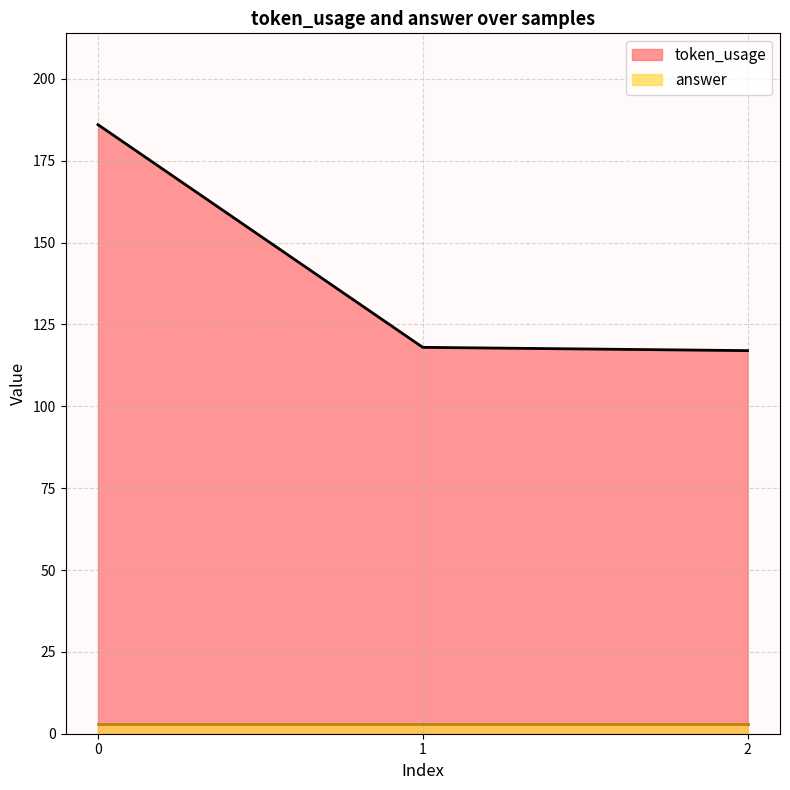

Reading left to right, what are all the values shown in this chart?

186	118	117